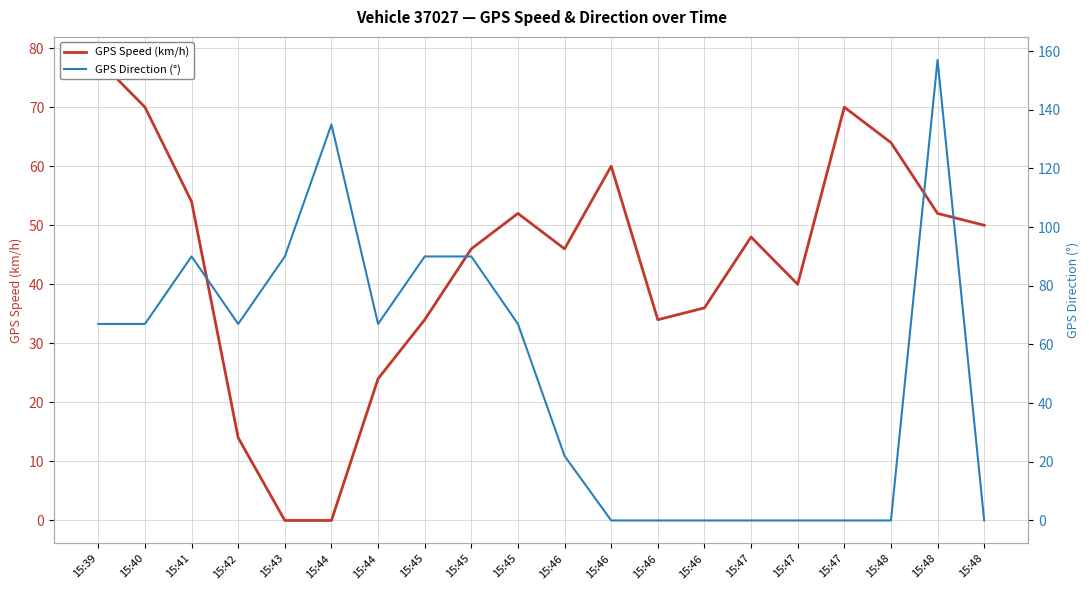

True or false: GPS Speed (km/h) has more than 2 interior local peaks.

True